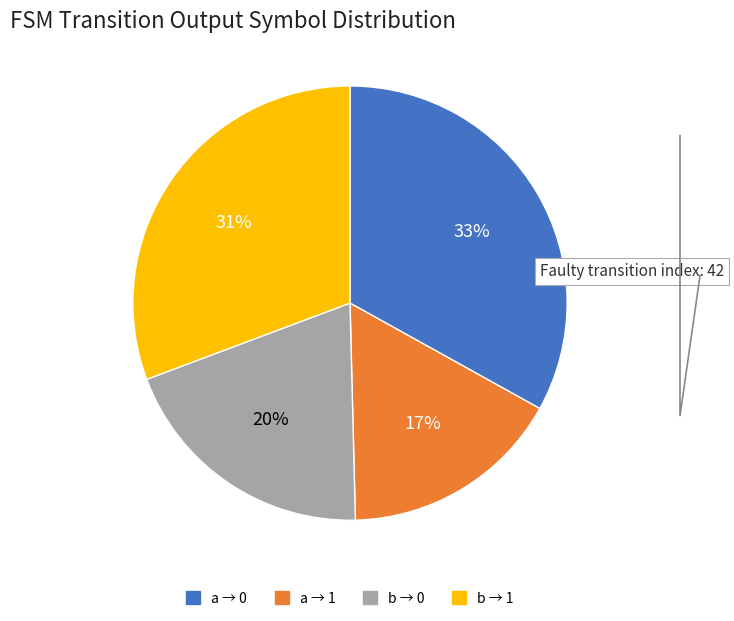

Is there a majority slice in this chart?

No